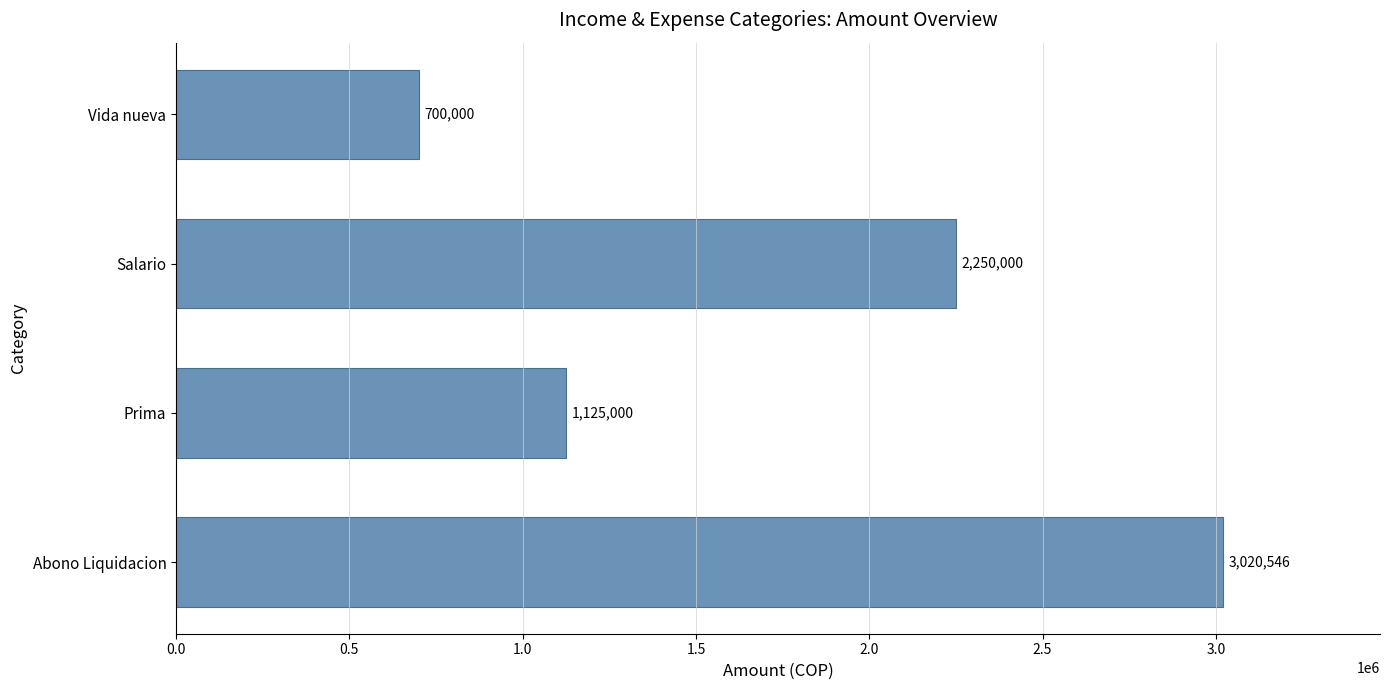

Rank the categories by value from highest to lowest.

Abono Liquidacion, Salario, Prima, Vida nueva